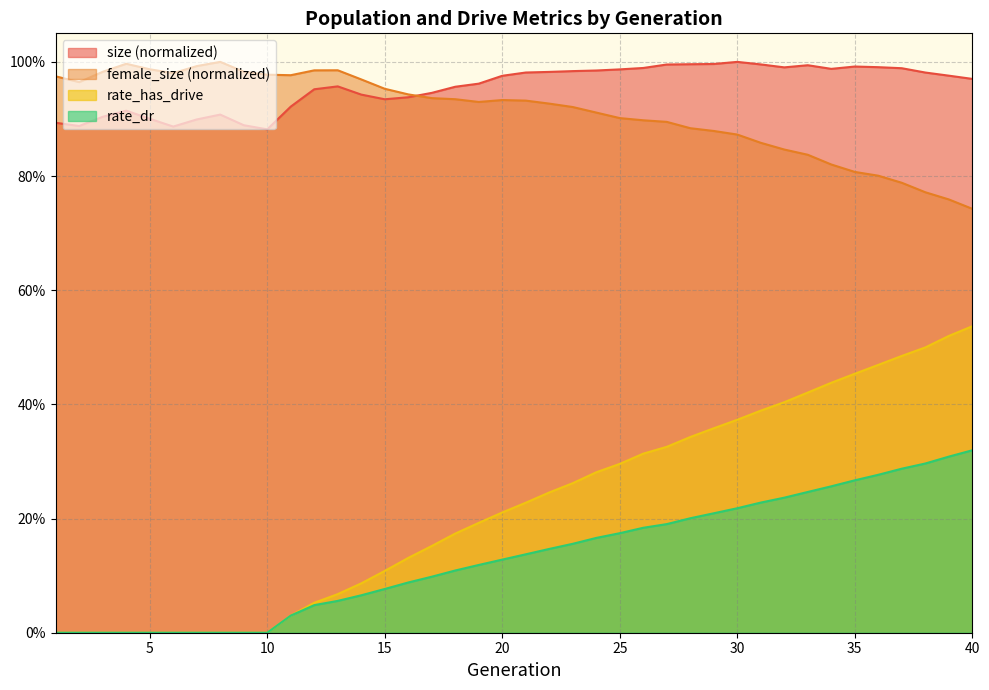

At how many categories does at least one series exceed 0?

40